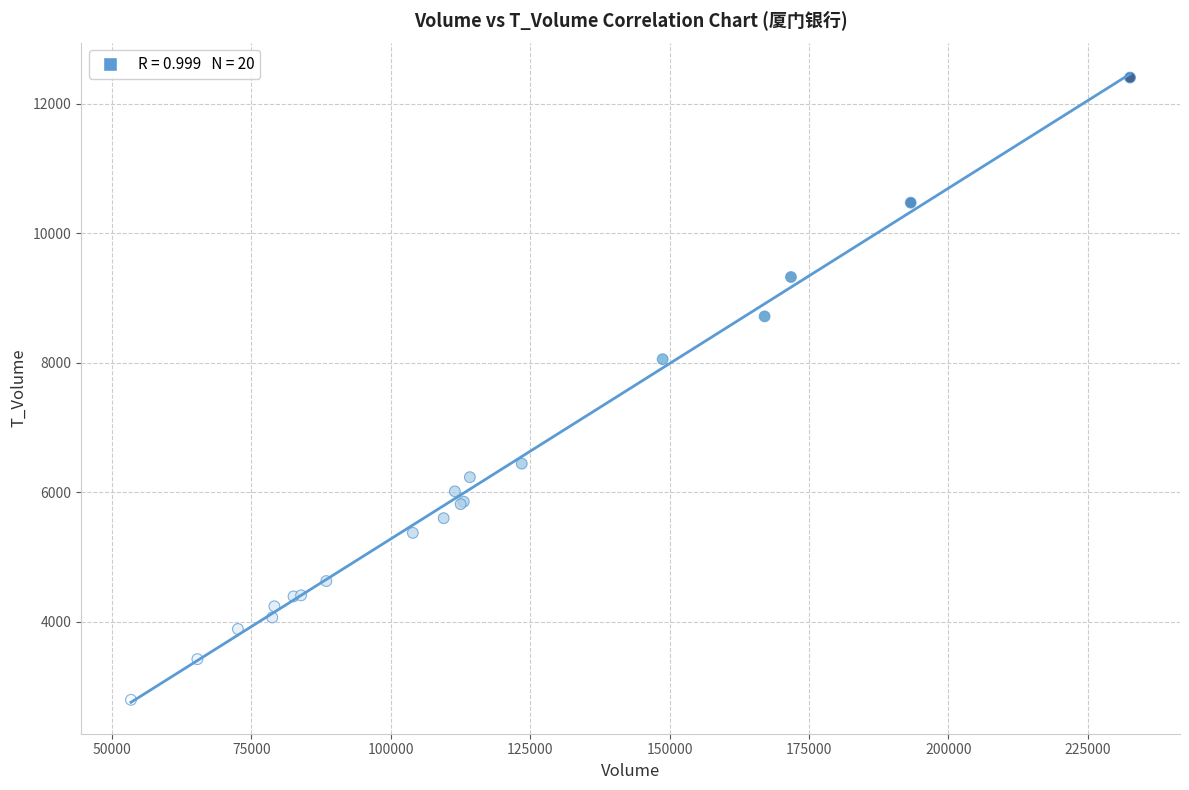

What Y value in the scatter plot is closest to 7596?

8052